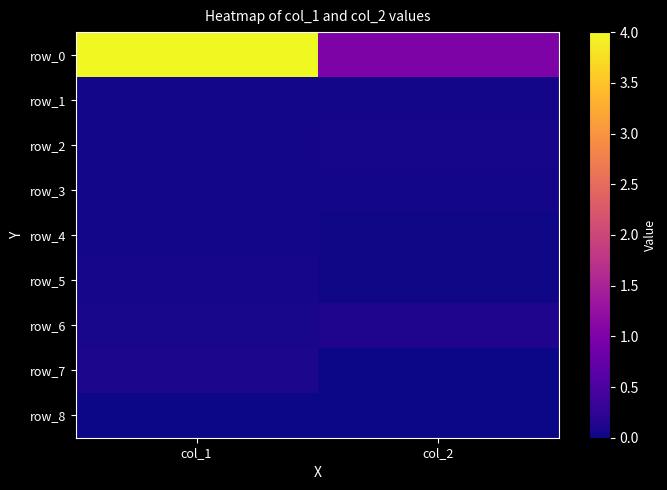

Reading left to right, extract all data points from this chart.

row_0: col_1=4.0	col_2=1.0
row_1: col_1=0.0	col_2=0.0
row_2: col_1=0.0	col_2=0.0
row_3: col_1=0.0	col_2=0.0
row_4: col_1=0.0	col_2=0.0
row_5: col_1=0.1	col_2=0.0
row_6: col_1=0.1	col_2=0.1
row_7: col_1=0.1	col_2=0.0
row_8: col_1=0.0	col_2=0.0